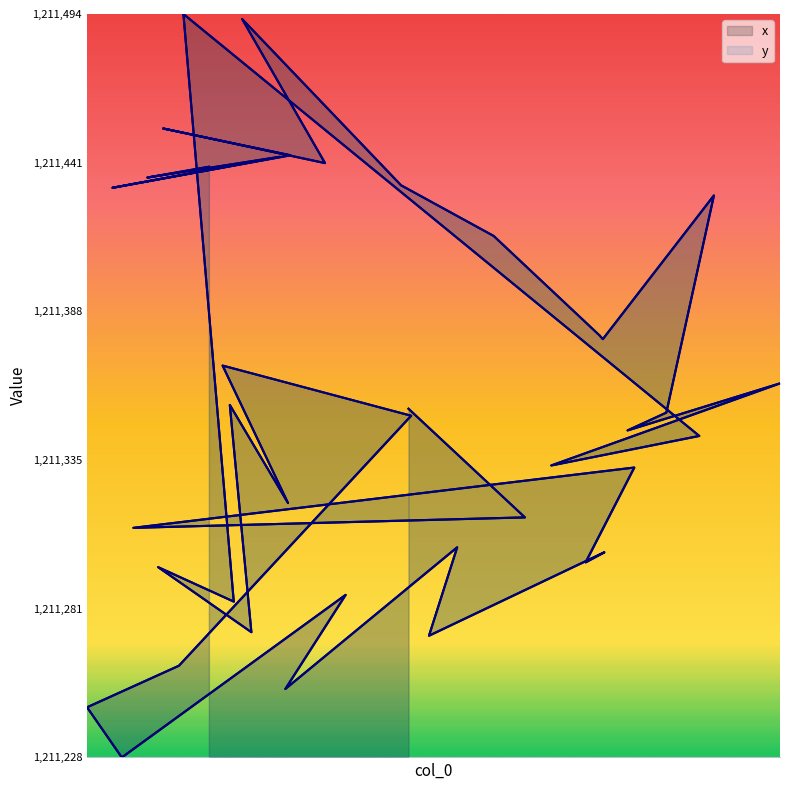

Count the number of categories in the chart.

40